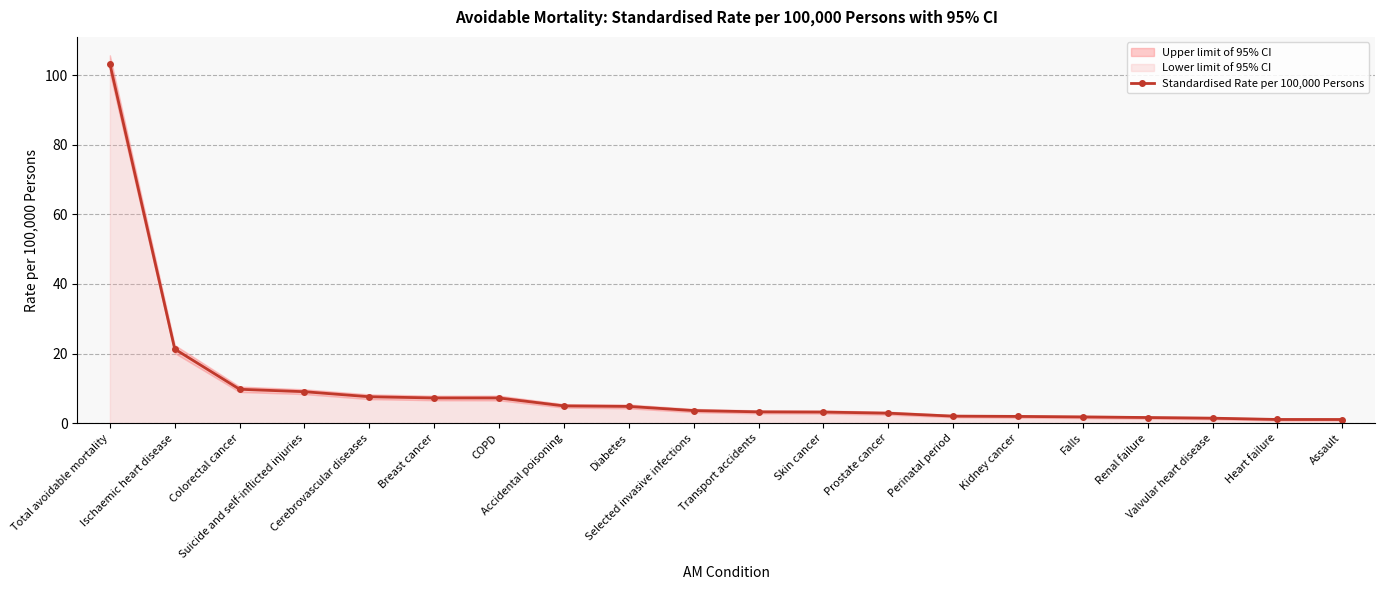

What is the change in value from Total avoidable mortality to Falls?

-101.5